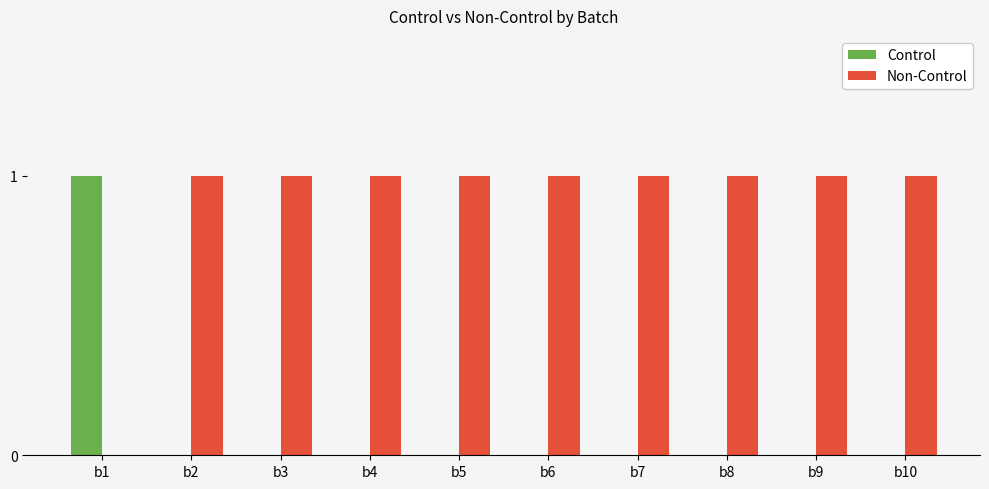

Is the value of Non-Control at b2 greater than the value of Control at b4?

Yes